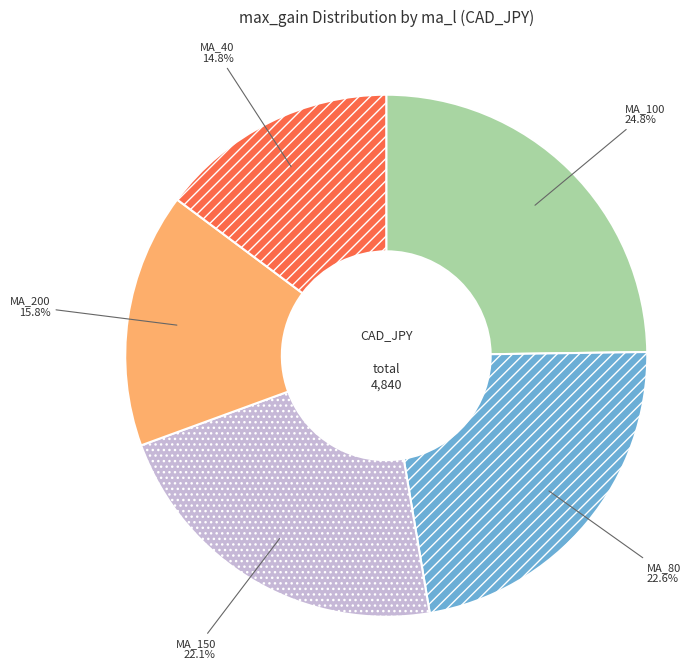

Is there any slice that represents more than half of the pie?

No